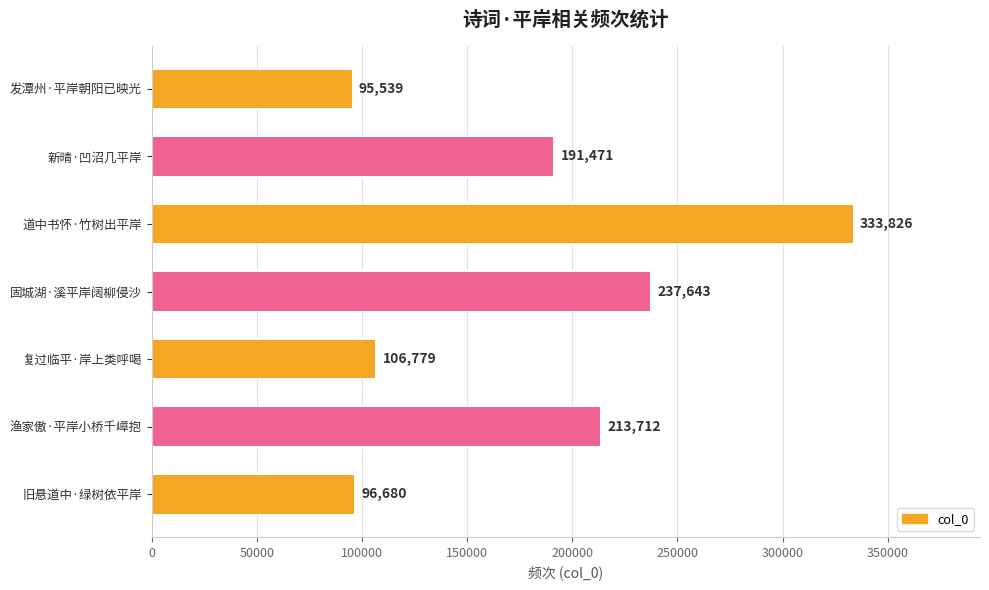

Rank the categories by value from lowest to highest.

发潭州·平岸朝阳已映光, 旧悬道中·绿树依平岸, 复过临平·岸上类呼喝, 新晴·凹沼几平岸, 渔家傲·平岸小桥千嶂抱, 固城湖·溪平岸阔柳侵沙, 道中书怀·竹树出平岸